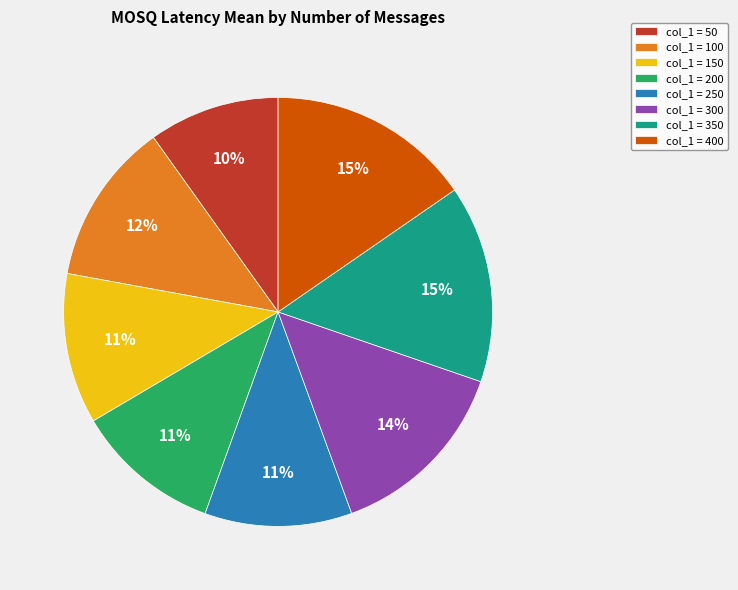

Between col_1 = 150 and col_1 = 350, which is larger?

col_1 = 350